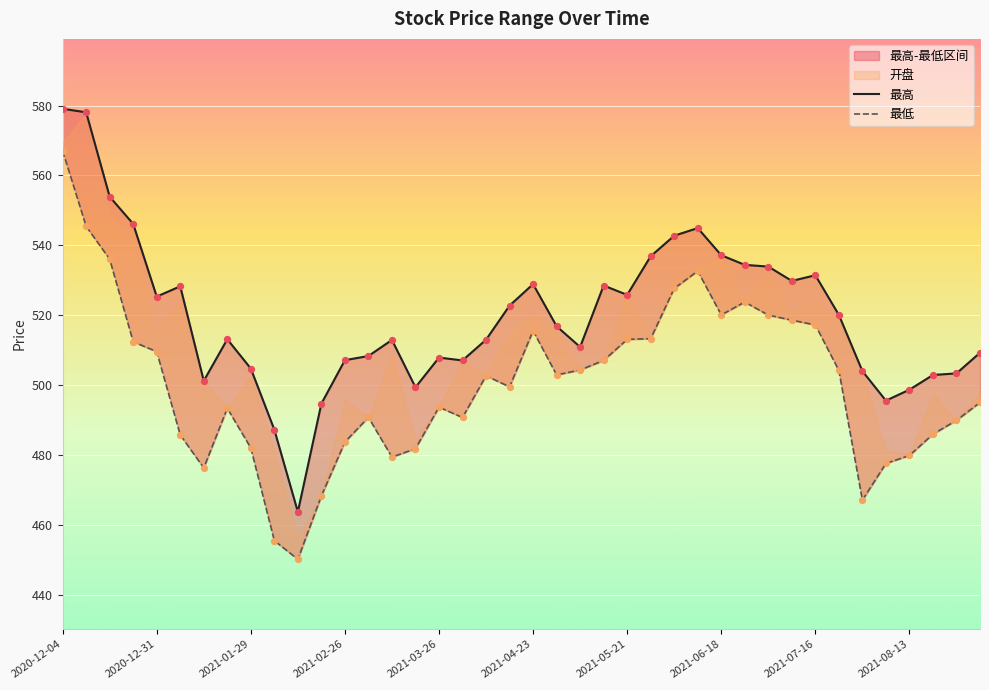

Which series has the largest total across all categories?

最高